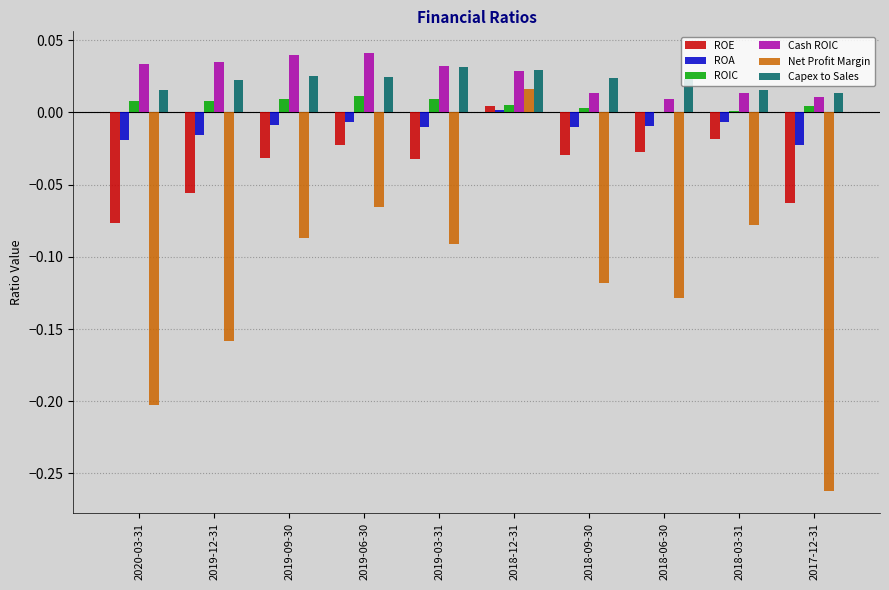

Which series changed the most between 2020-03-31 and 2019-09-30?

Net Profit Margin